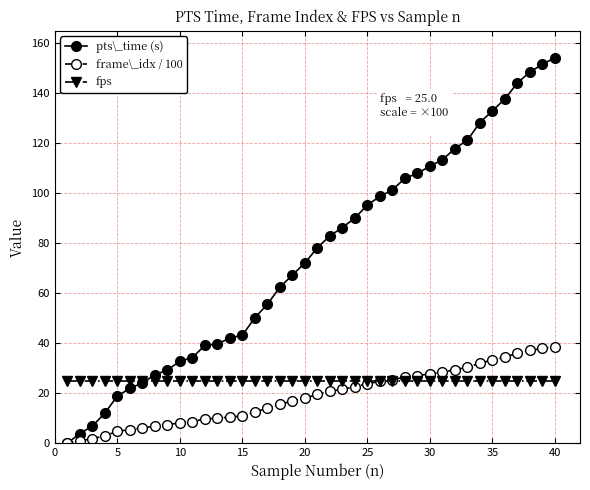

At how many categories does at least one series exceed 135?

5